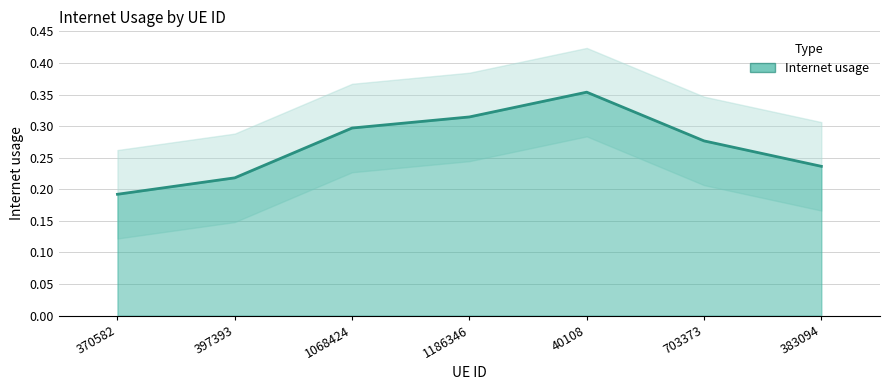

What position from the right is 703373?

2